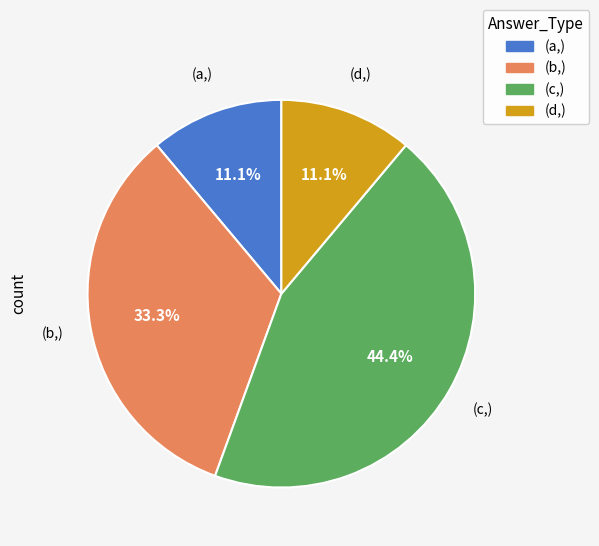

Which category has the biggest portion of the pie?

(c,)